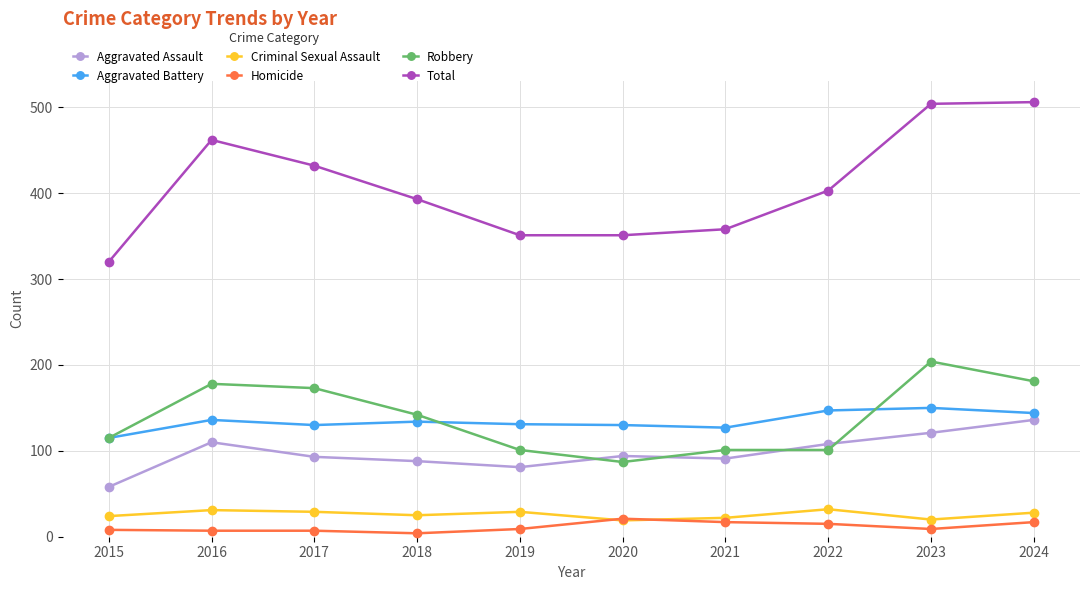

What are all the series names shown in the legend?

Aggravated Assault, Aggravated Battery, Criminal Sexual Assault, Homicide, Robbery, Total